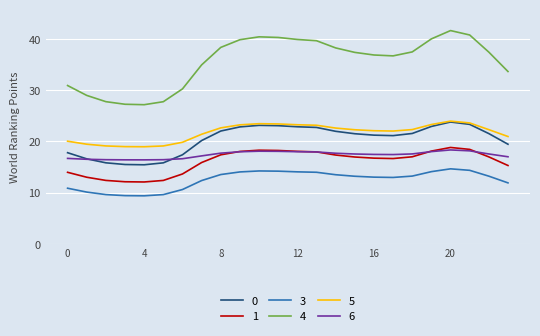

Which series has the widest spread of values?

4